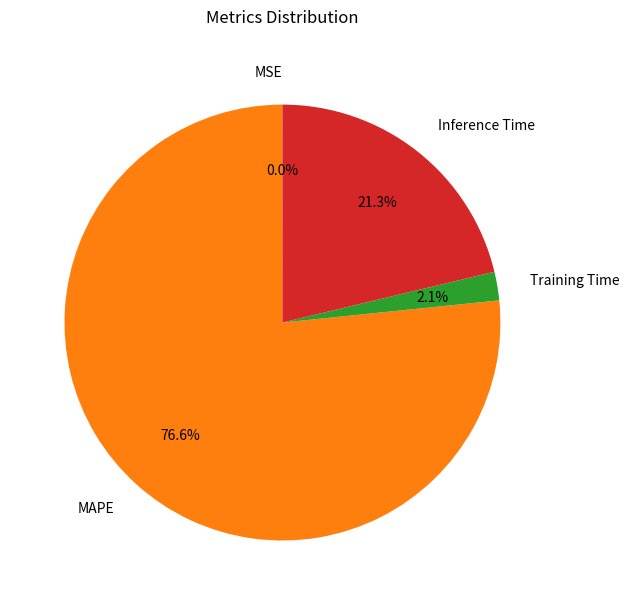

Is the sum of Inference Time and Training Time greater than half?

No